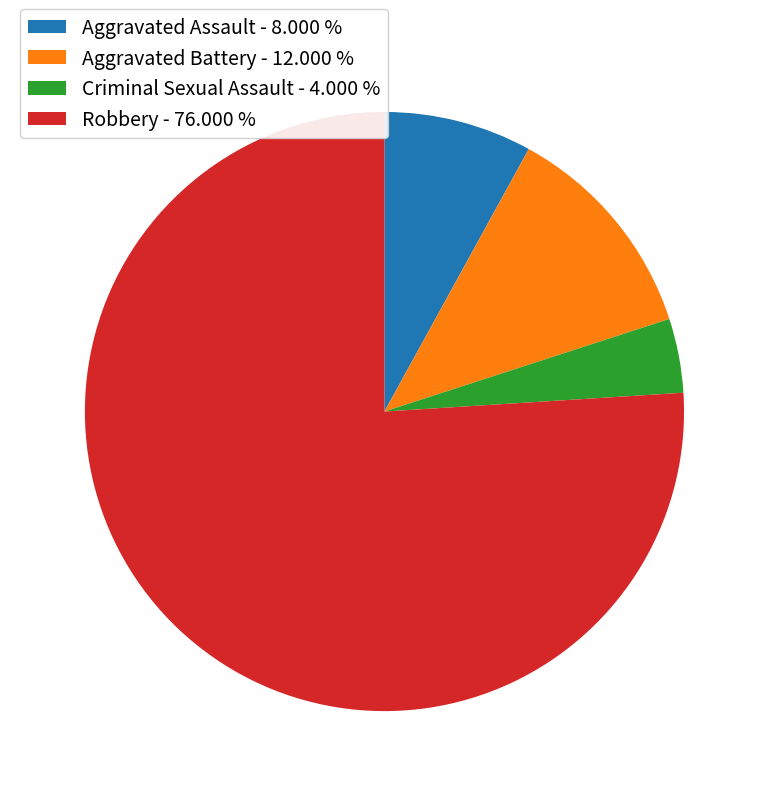

Which has a higher value, Aggravated Assault - 8.000 % or Criminal Sexual Assault - 4.000 %?

Aggravated Assault - 8.000 %